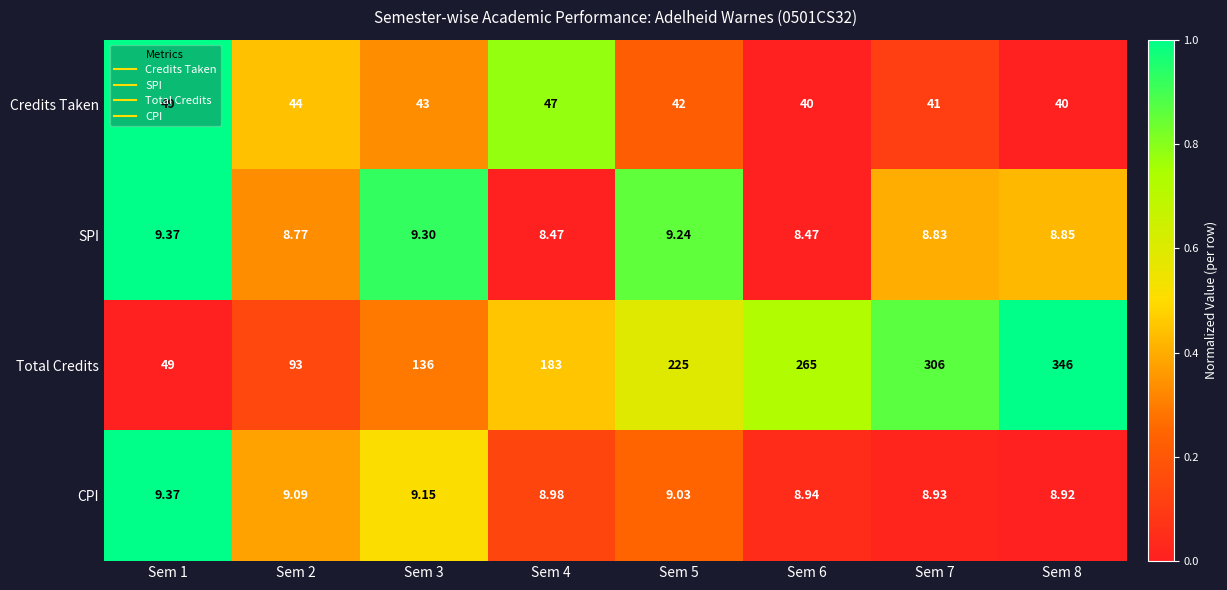

Which series has the largest range (max minus min)?

Total Credits